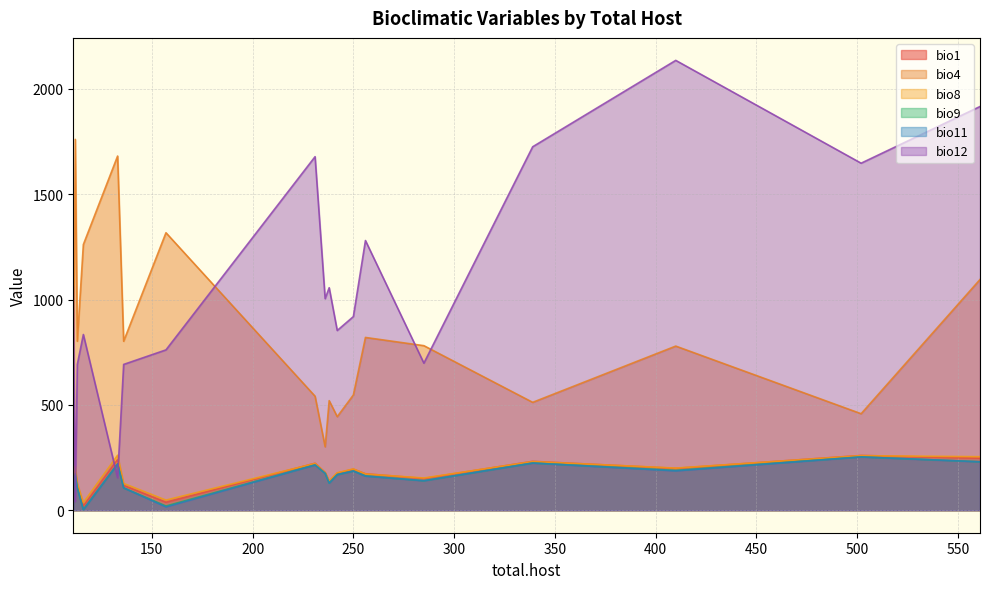

How many data points does each series have?

18